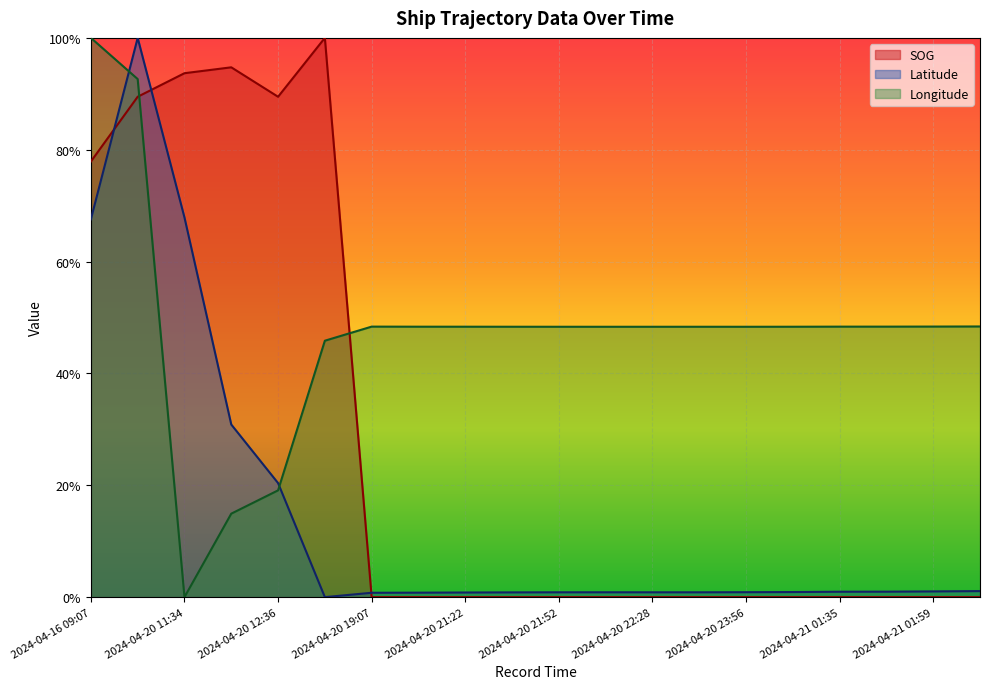

At which category is the sum across all series the highest?

2024-04-16 09:57